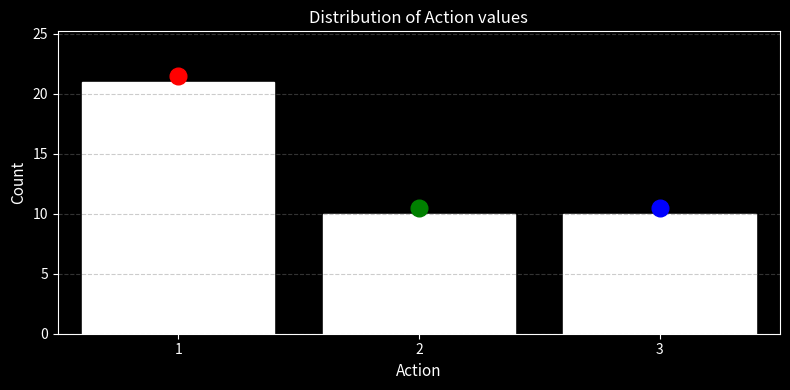

Reading right to left, extract all data points from this chart.

3=10	2=10	1=21